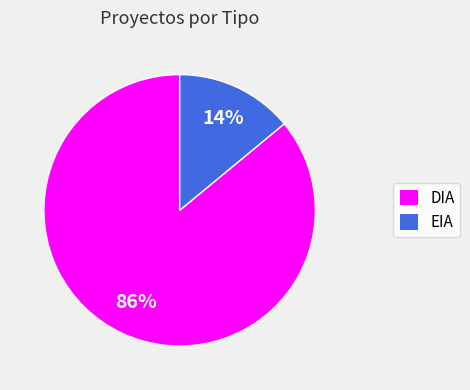

Which category accounts for the majority?

DIA